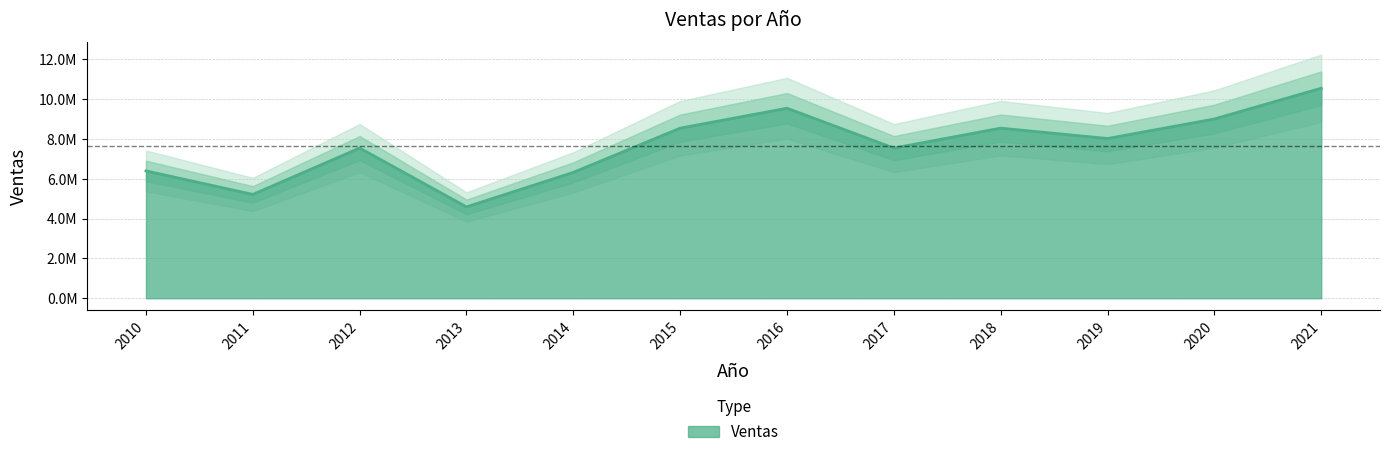

Rank the categories by value from lowest to highest.

2013, 2011, 2014, 2010, 2017, 2012, 2019, 2015, 2018, 2020, 2016, 2021